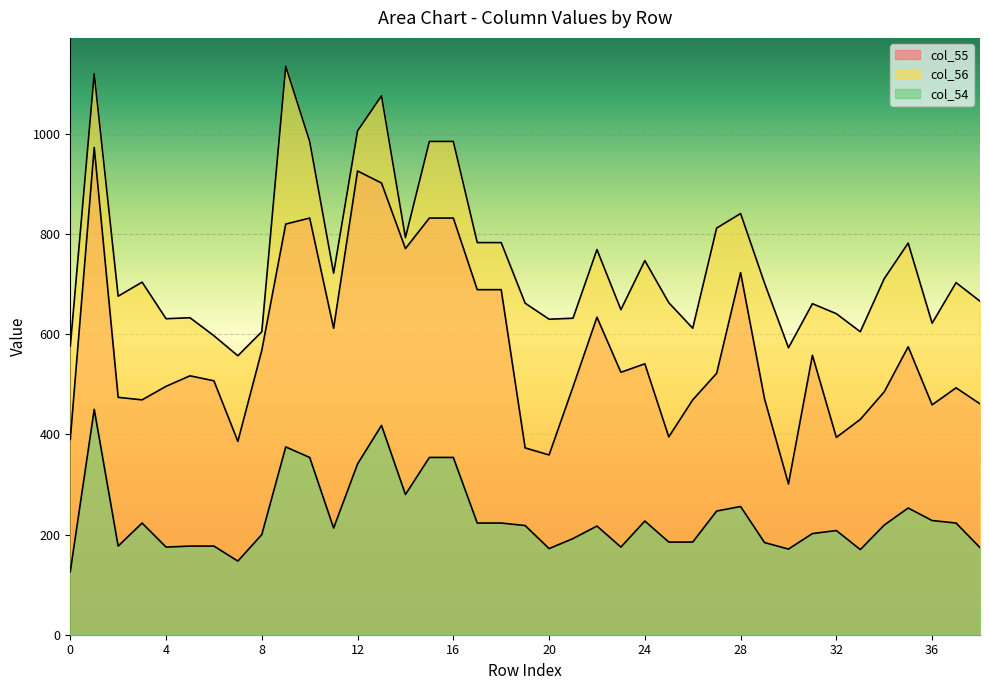

What are all the series names shown in the legend?

col_55, col_56, col_54